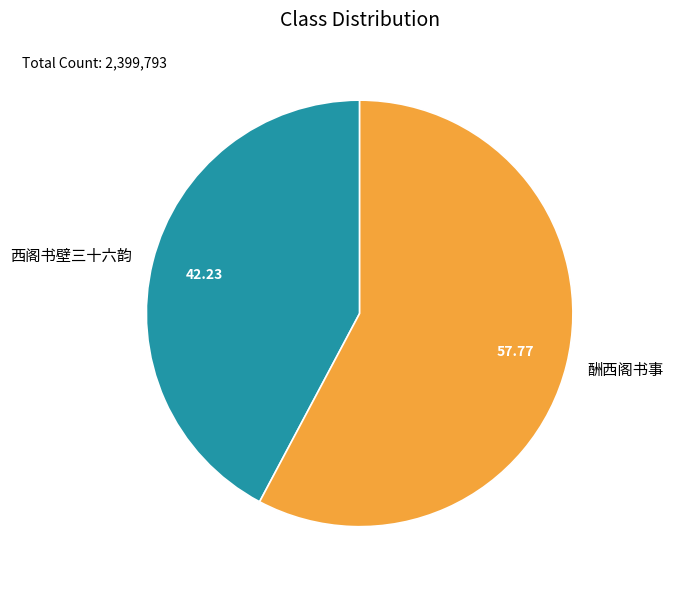

Rank the categories by value from highest to lowest.

酬西阁书事, 西阁书壁三十六韵